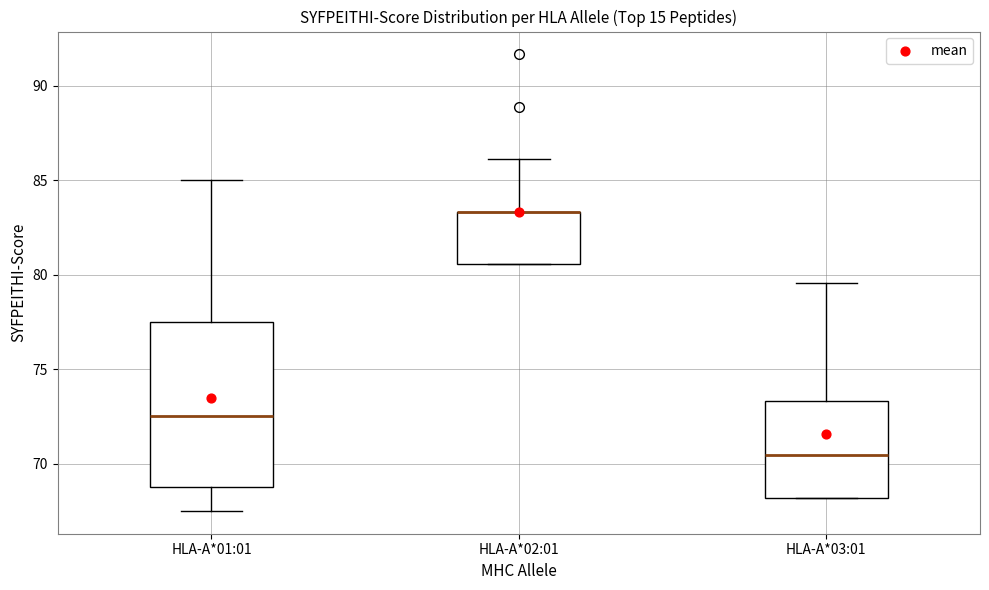

Which box is the tallest, from its lower edge to its upper edge?

HLA-A*01:01